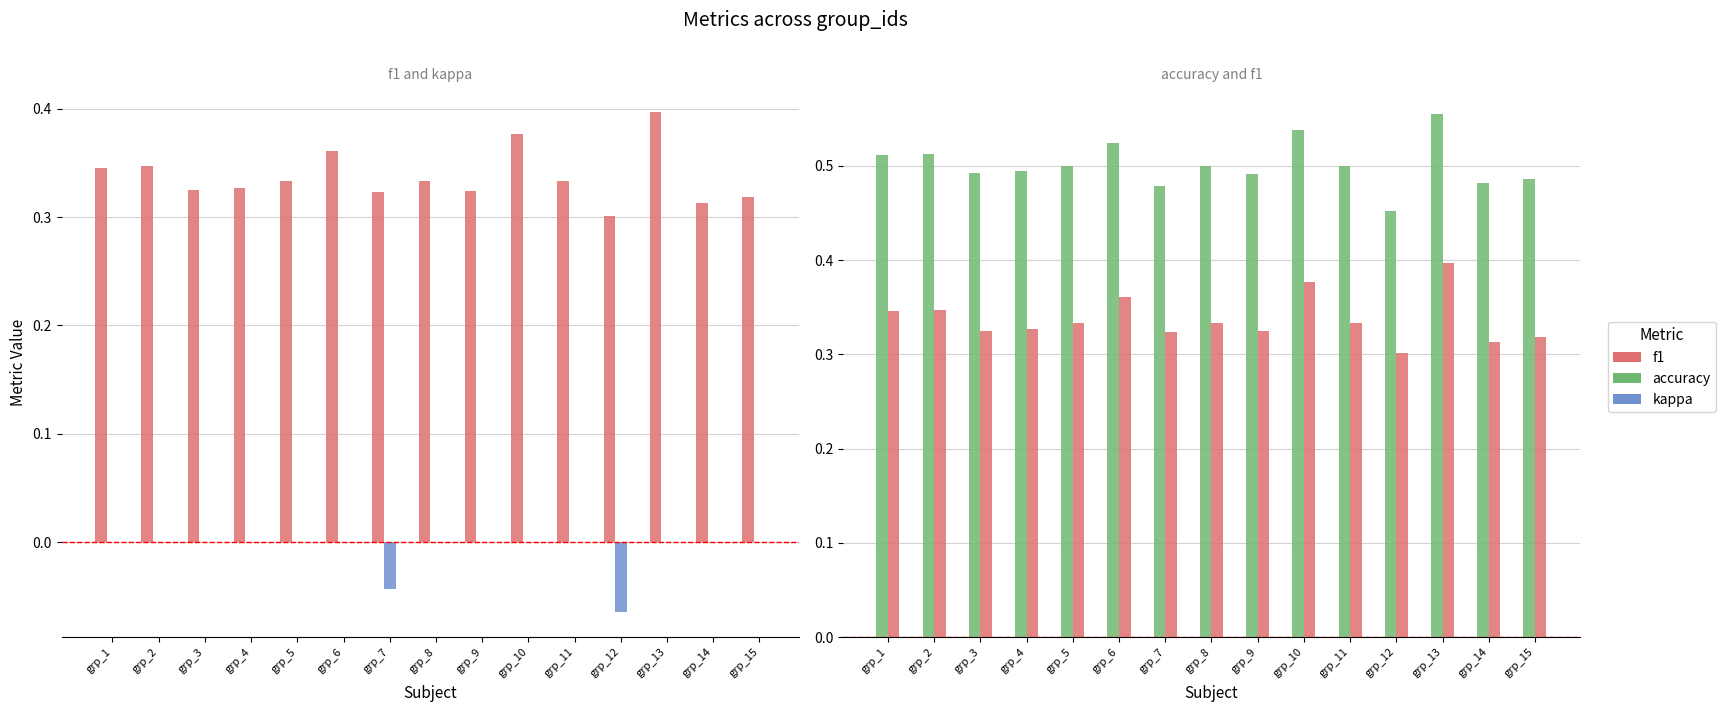

At which label is f1 closest to 0?

grp_12